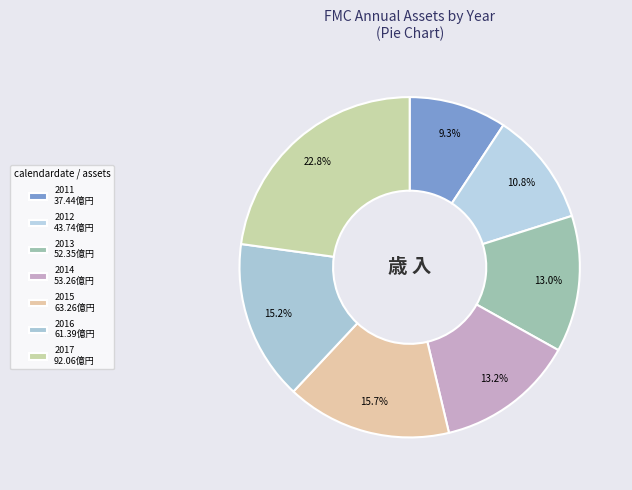

How many slices are in this pie chart?

7